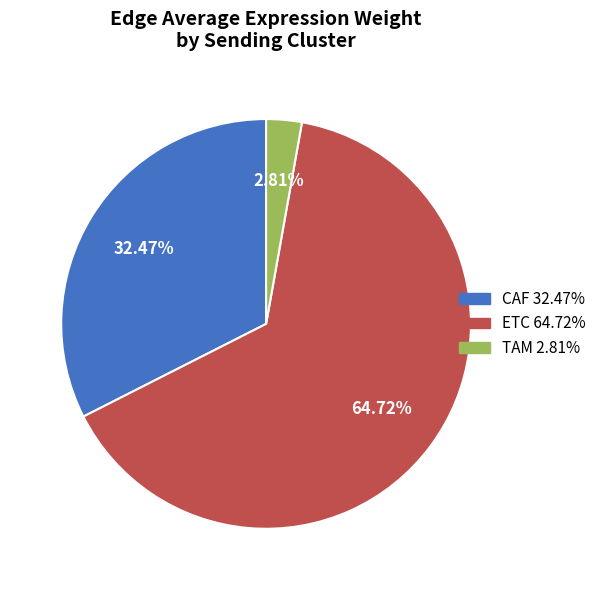

How many segments does this pie chart have?

3